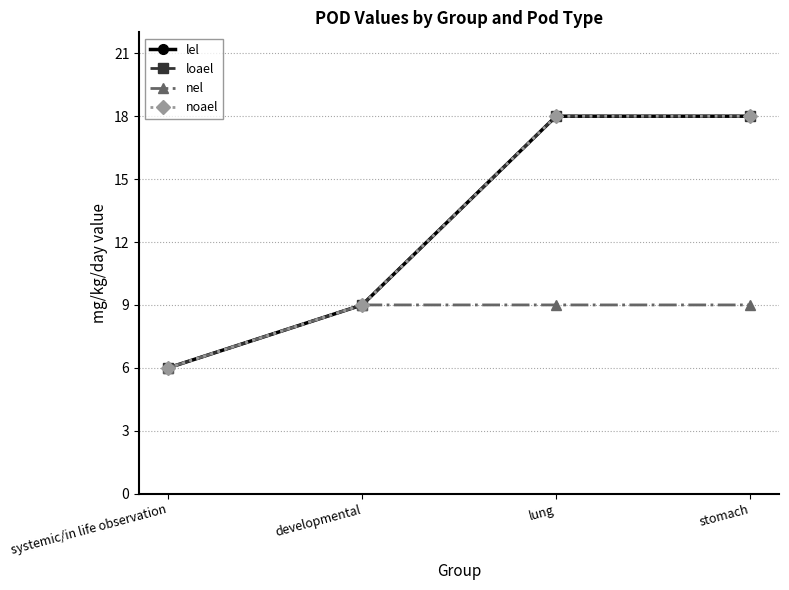

How many lines are shown in the chart?

4